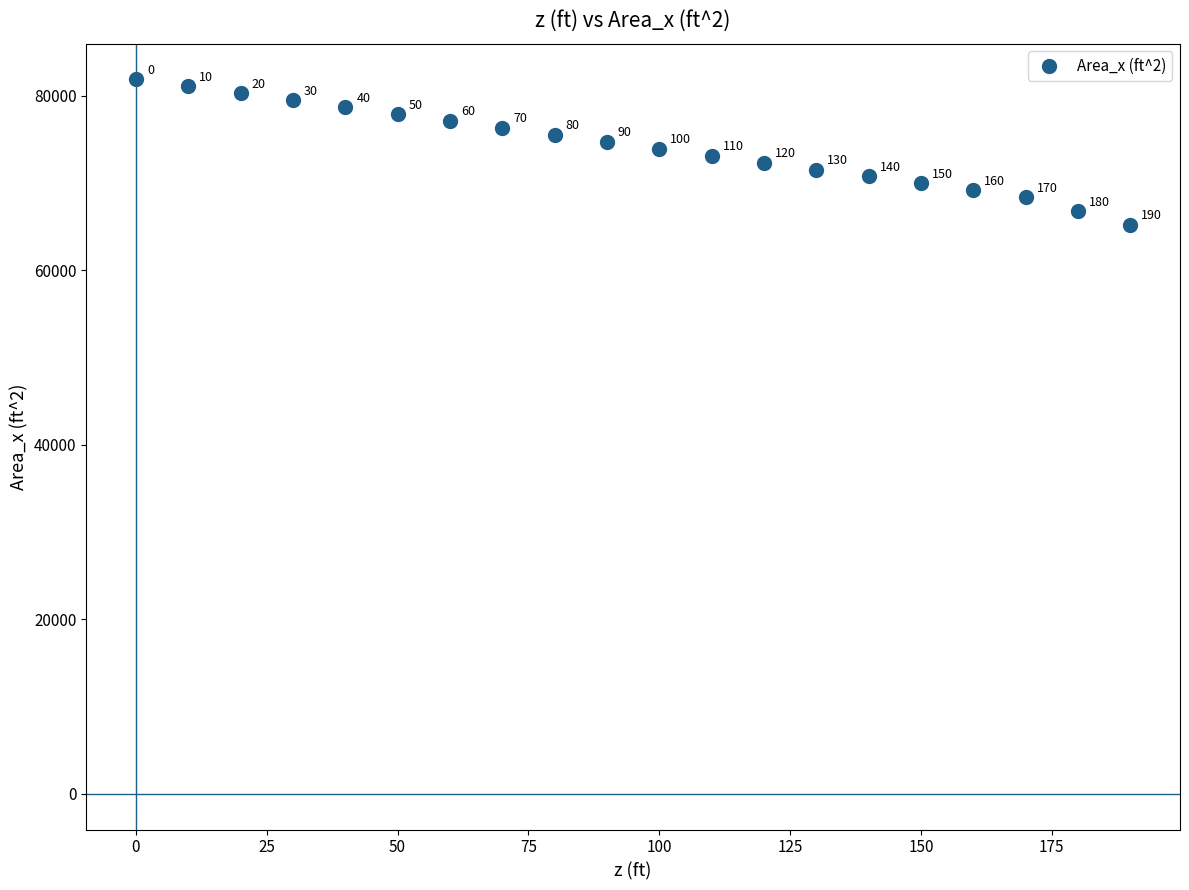

What is the range of Y values (max minus min)?

16695